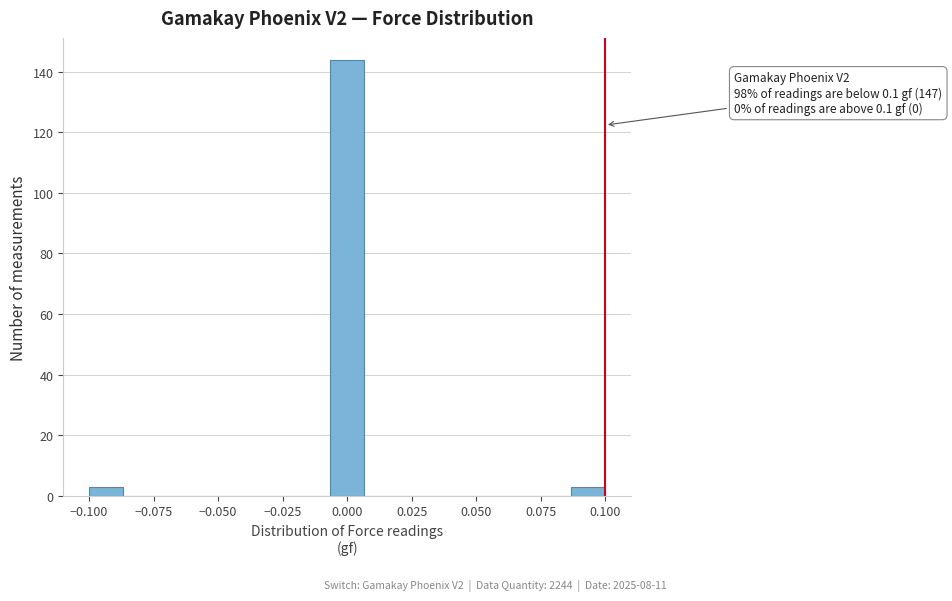

Read against the x-axis, roughly where is the centre of the tallest bar?

0.000